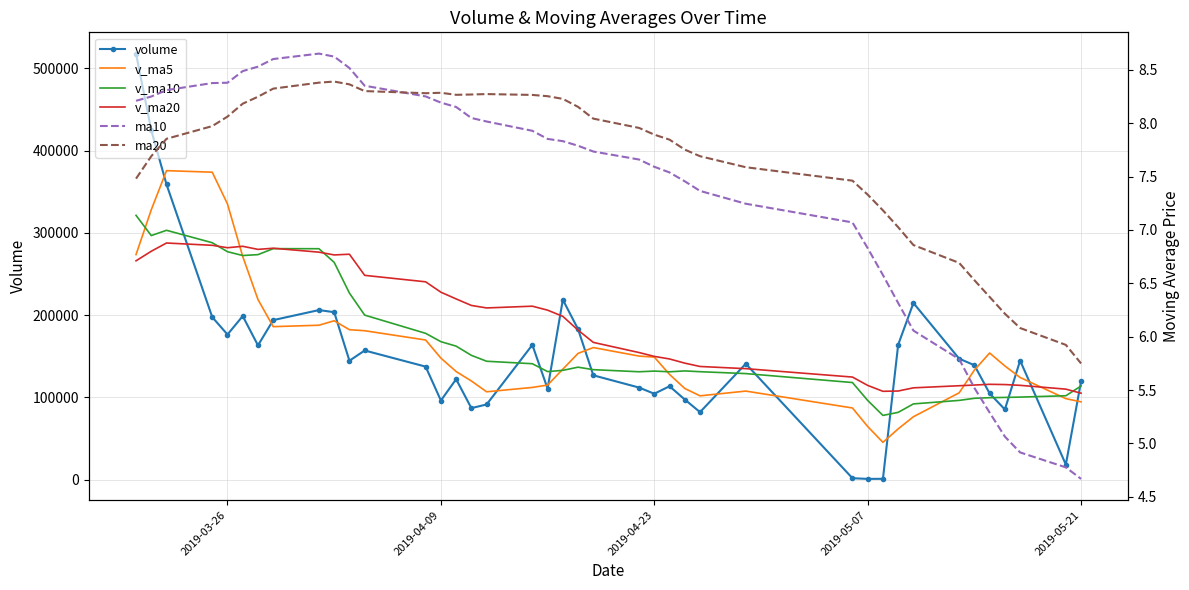

What are all the series names shown in the legend?

volume, v_ma5, v_ma10, v_ma20, ma10, ma20